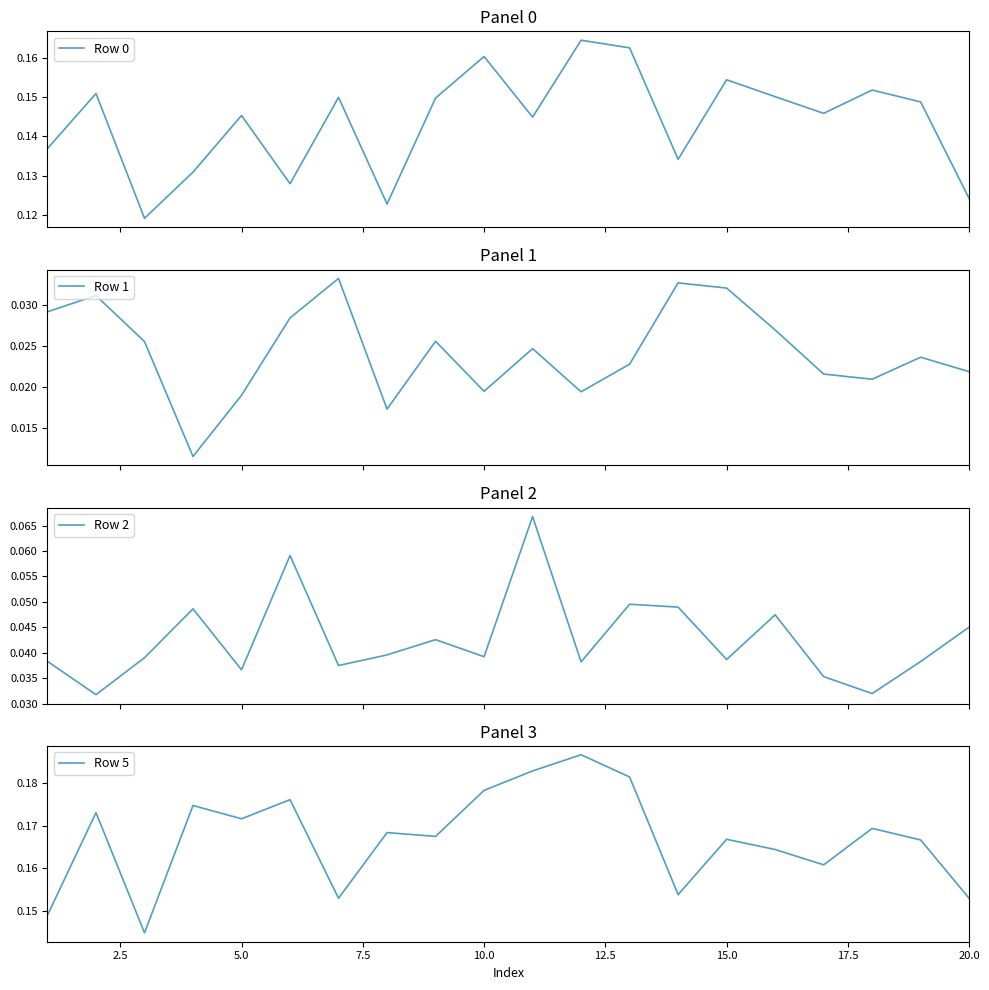

List the series in order of their peak value, lowest first.

Row 1, Row 2, Row 0, Row 5